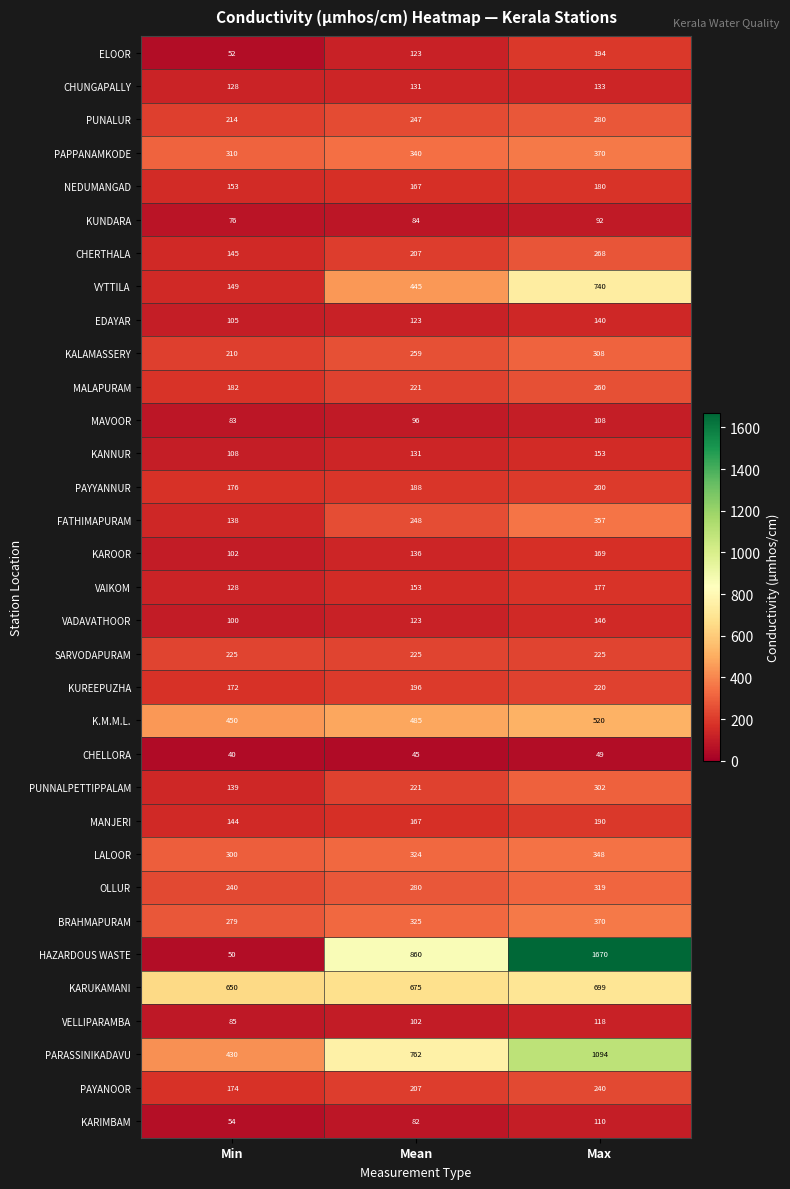

What is the difference between the maximum and second lowest values in the MALAPURAM series?

39